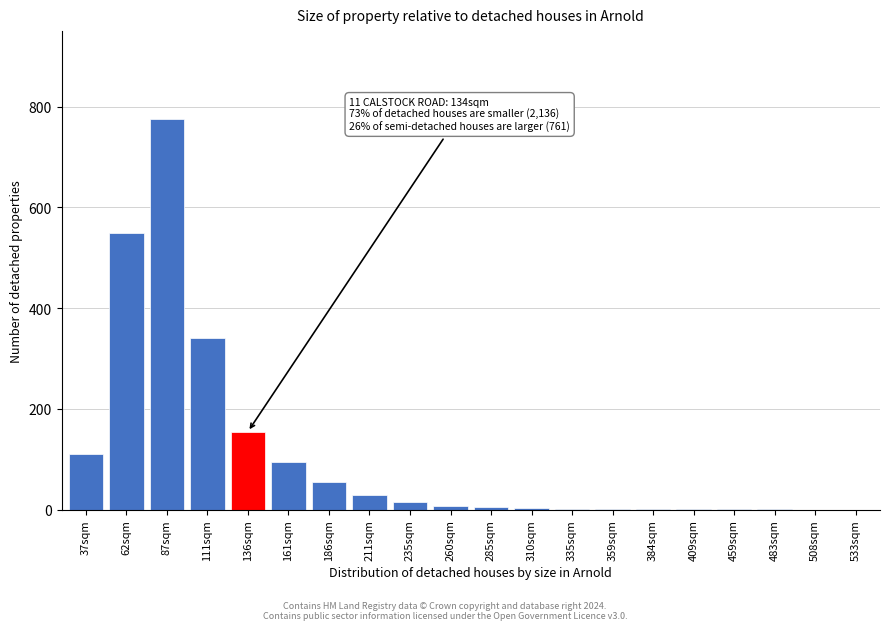

At which label is the value closest to 387?

111sqm